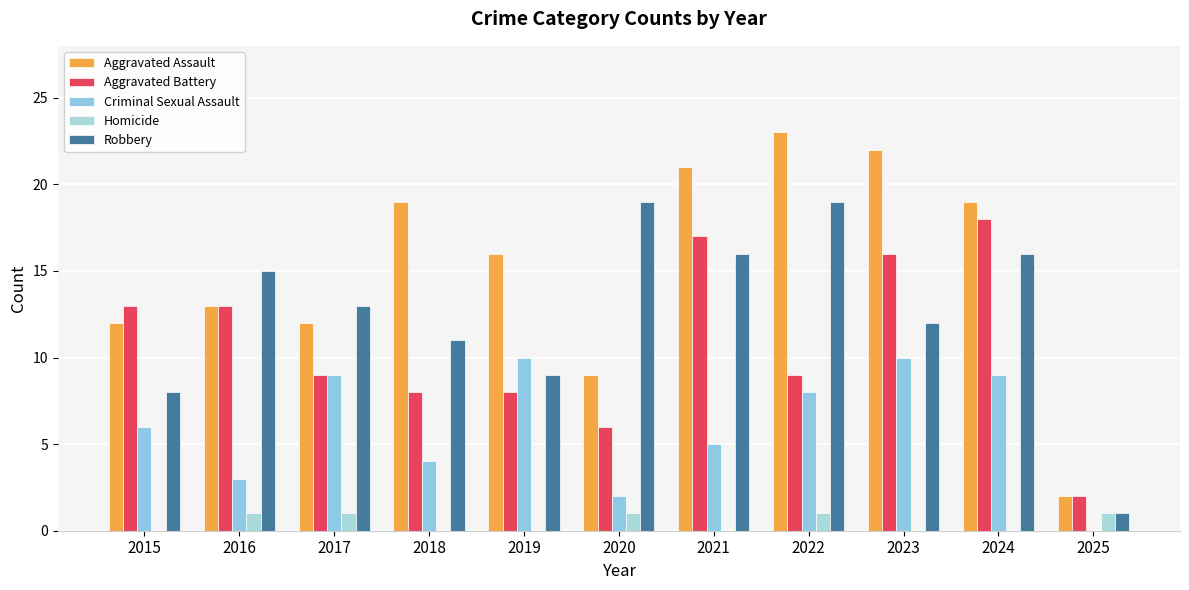

The Aggravated Assault series shows 19 at 2024. True or false?

True